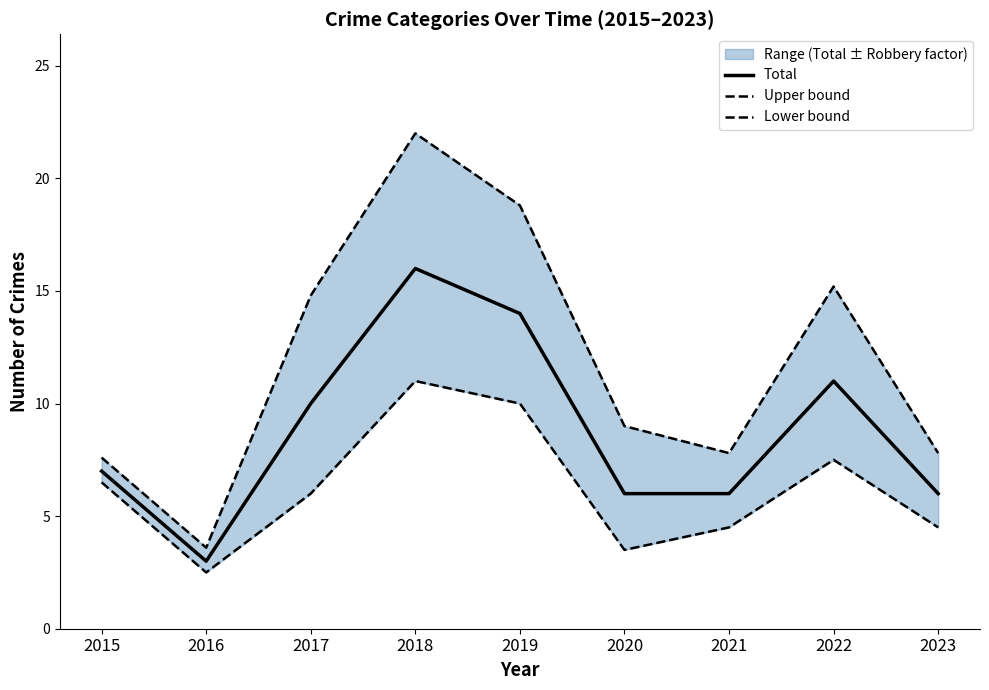

What are all the series names shown in the legend?

Total, Upper bound, Lower bound